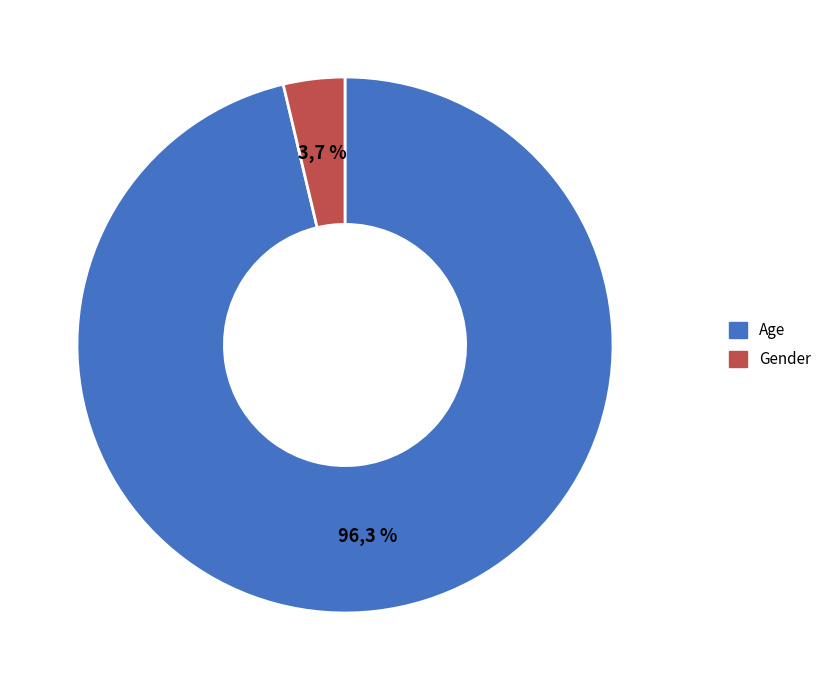

Which category has the smallest portion of the pie?

Gender